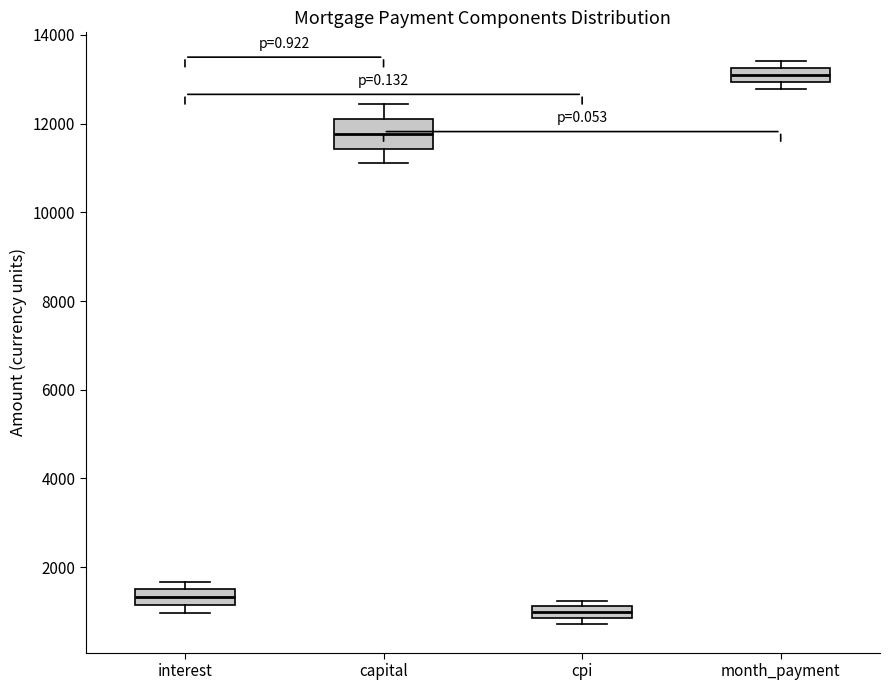

Which box is the tallest, from its lower edge to its upper edge?

capital